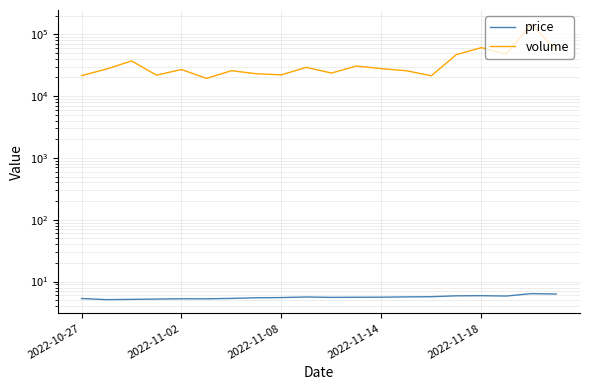

True or false: volume and price intersect in this chart.

False